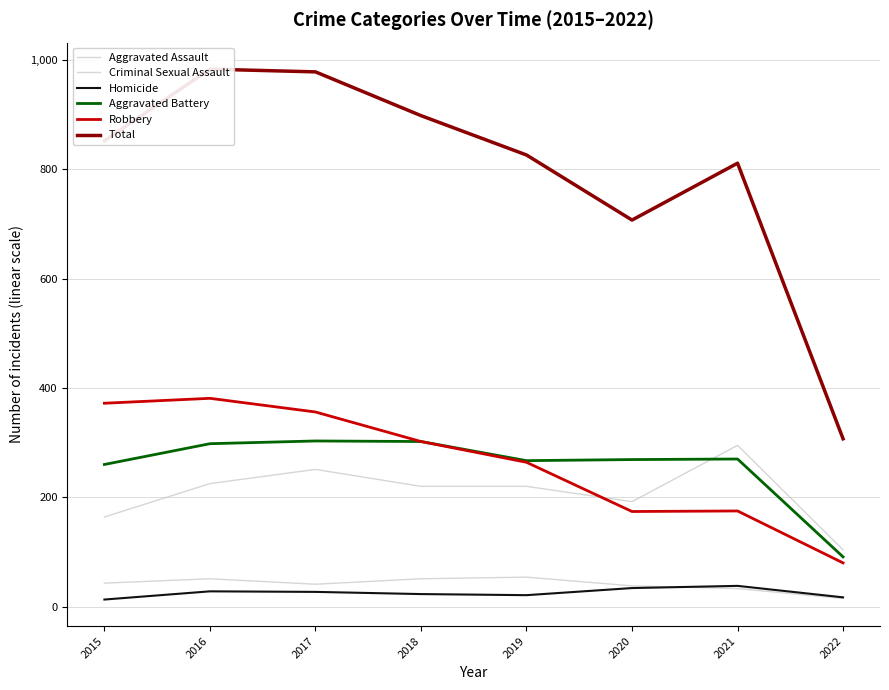

At which category does Criminal Sexual Assault reach its first local peak?

2016